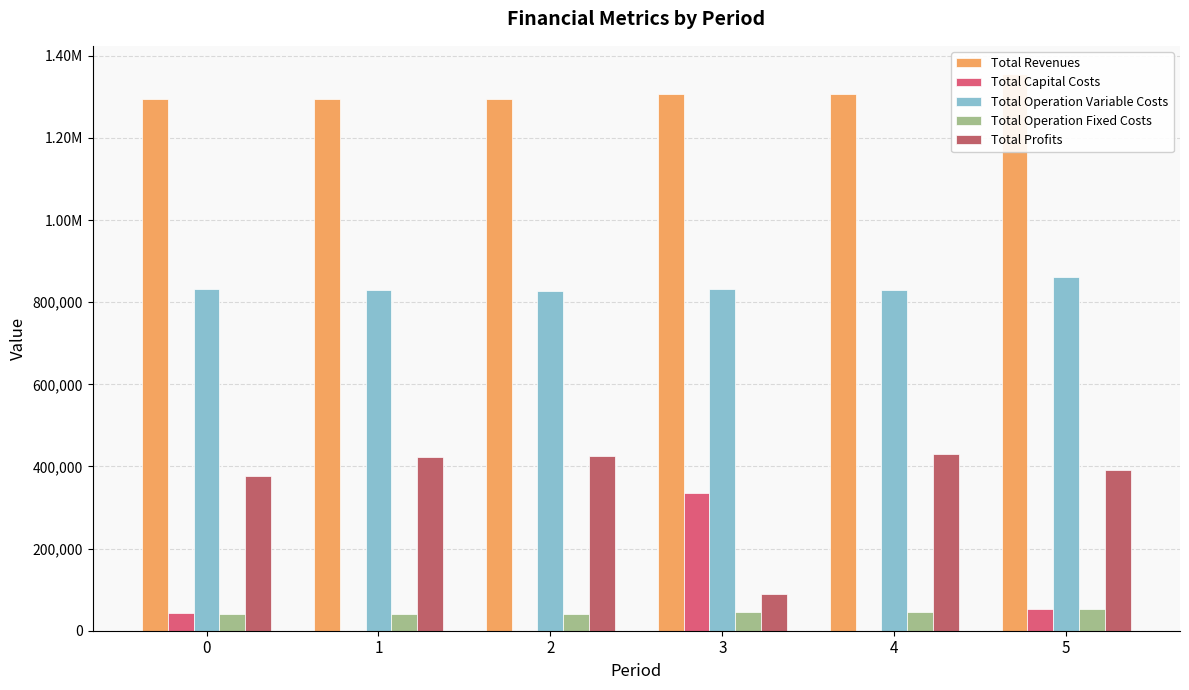

Reading left to right, transcribe all the data shown in this chart.

Total Revenues: 1293770.1	1293770.1	1293770.1	1306858.2	1306858.2	1356588.5
Total Capital Costs: 42944.0	0.0	0.0	336480.0	0.0	52000.0
Total Operation Variable Costs: 832238.3	829947.5	827653.6	833207.0	830883.0	861992.5
Total Operation Fixed Costs: 41045.2	41045.2	41045.2	46705.6	46705.6	52170.1
Total Profits: 377542.6	422777.4	425071.3	90465.6	429269.6	390426.0